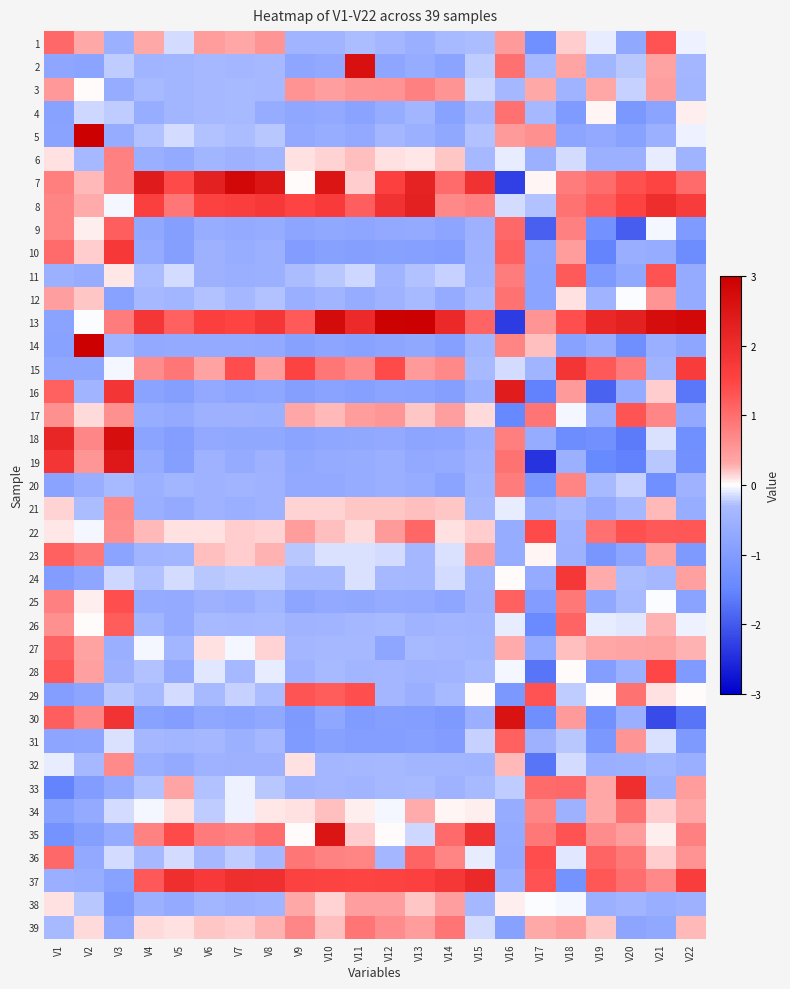

Count the number of data series in this chart.

39